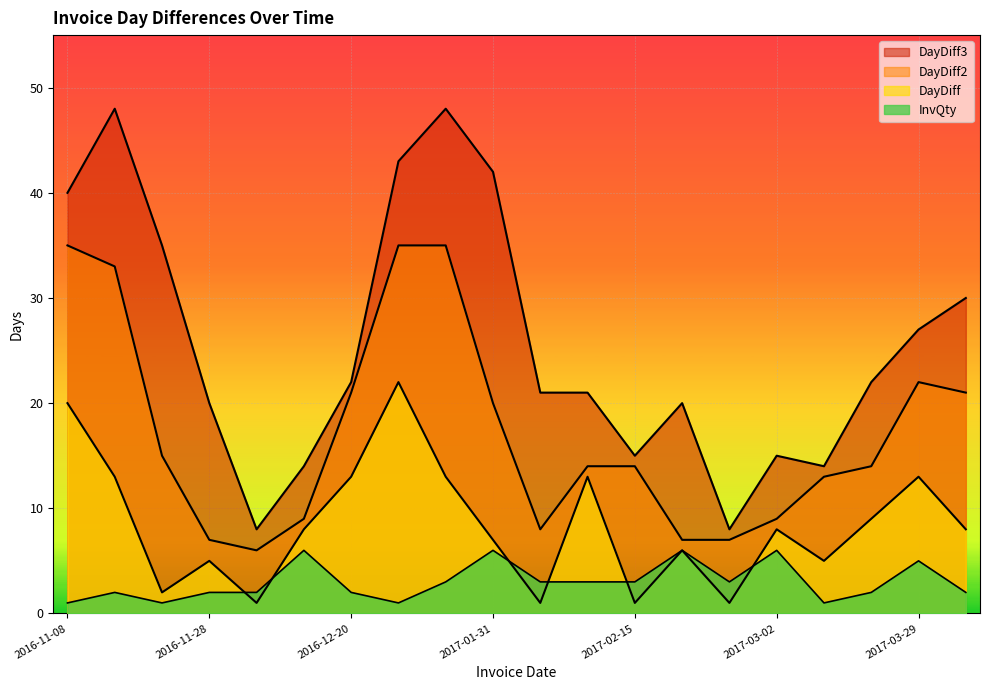

What is the difference between the highest and lowest values at 2017-03-16?

20